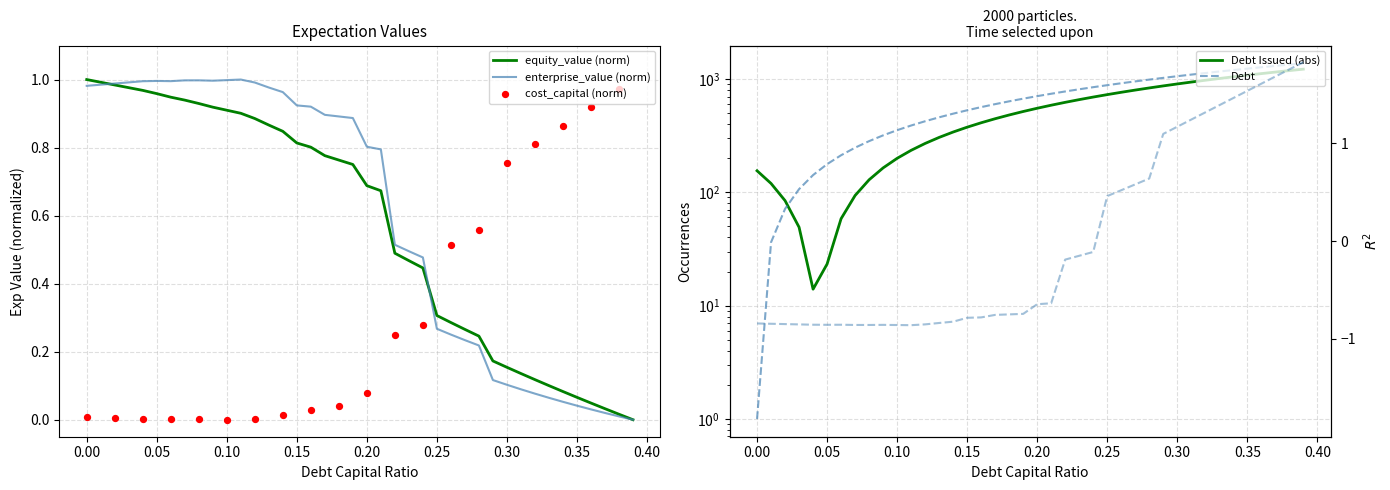

Is it true that equity_value (norm) equals 0.3 at 0.25?

True